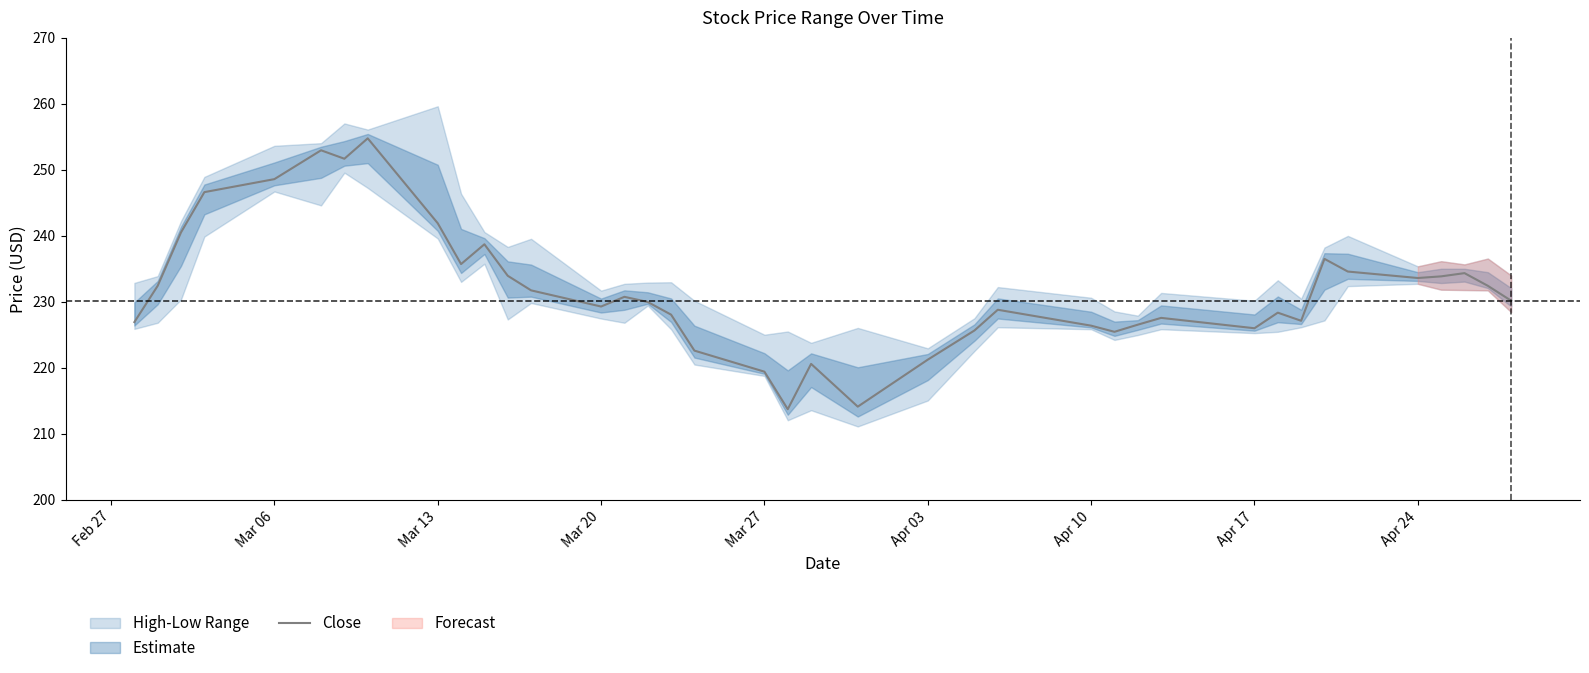

How many data points are less than 230?

19